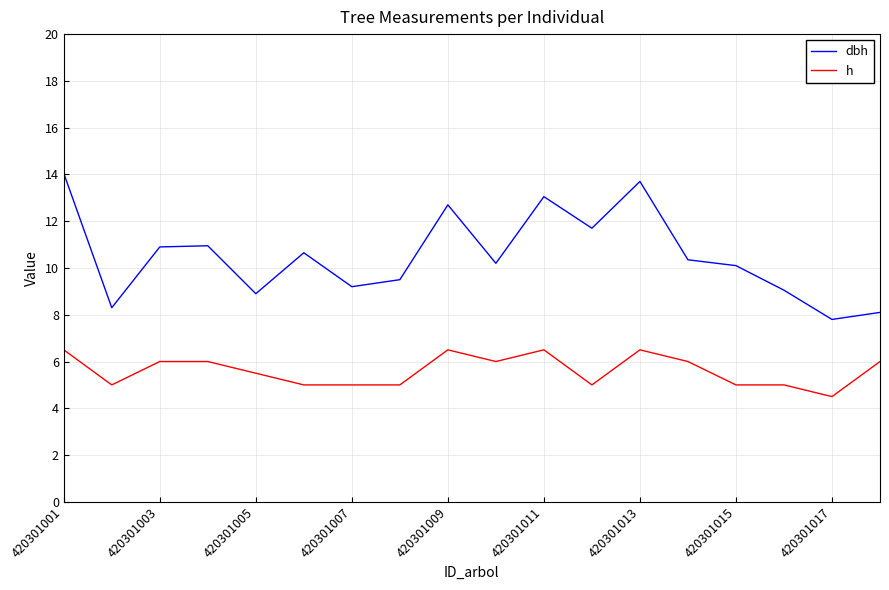

Which series has the largest total across all categories?

dbh